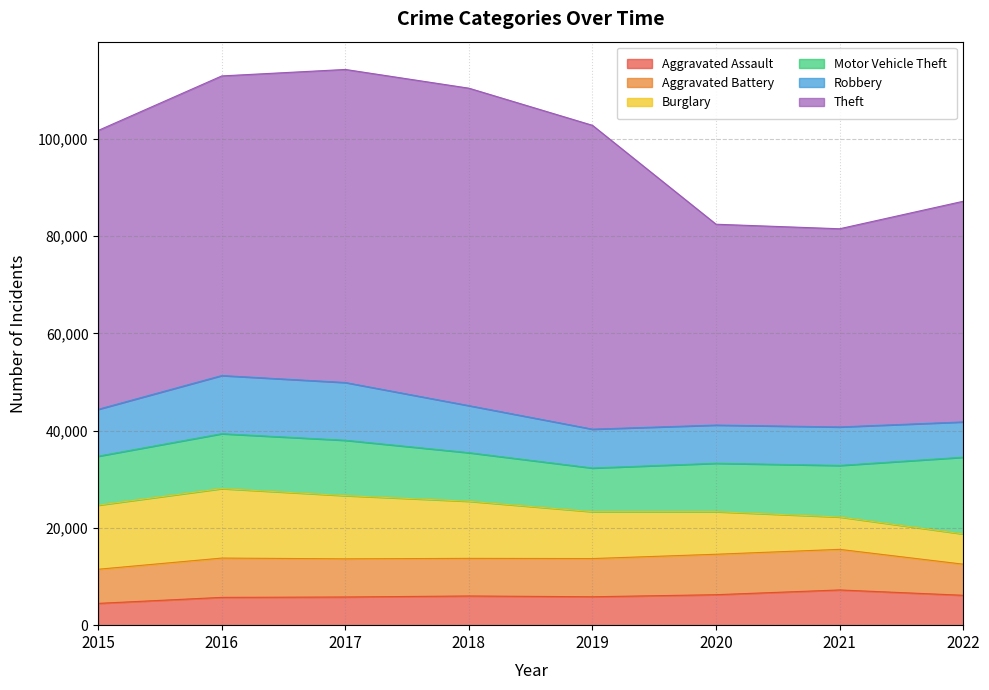

Which series has the widest spread of values?

Theft